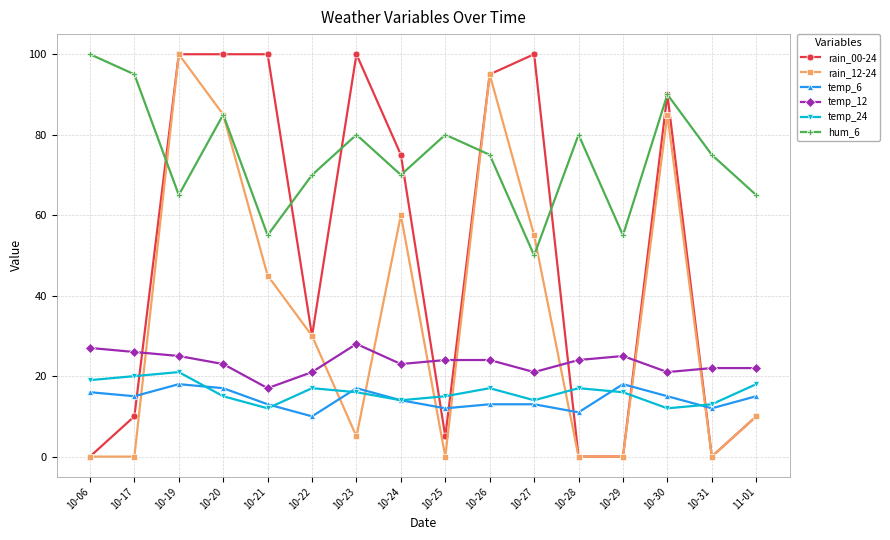

What are all the series names shown in the legend?

rain_00-24, rain_12-24, temp_6, temp_12, temp_24, hum_6